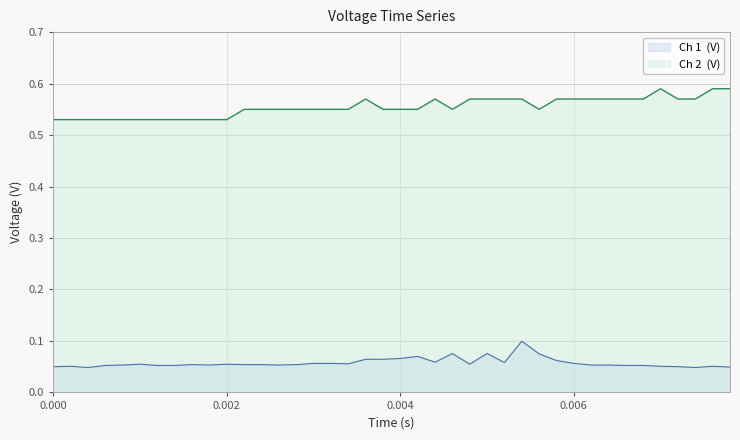

True or false: Ch 2  (V) and Ch 1  (V) intersect in this chart.

False